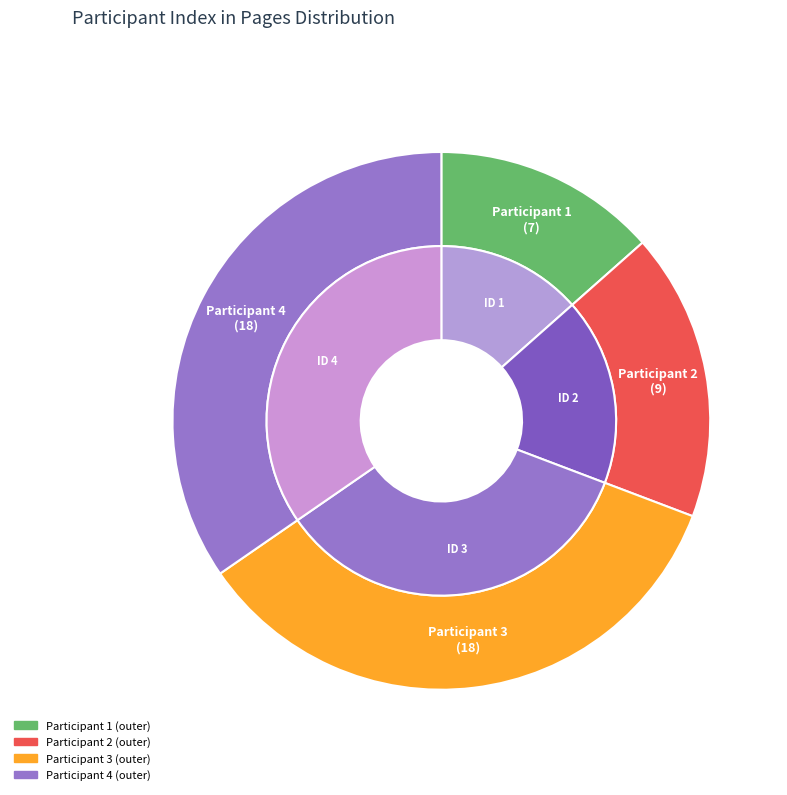

How many segments does this pie chart have?

8